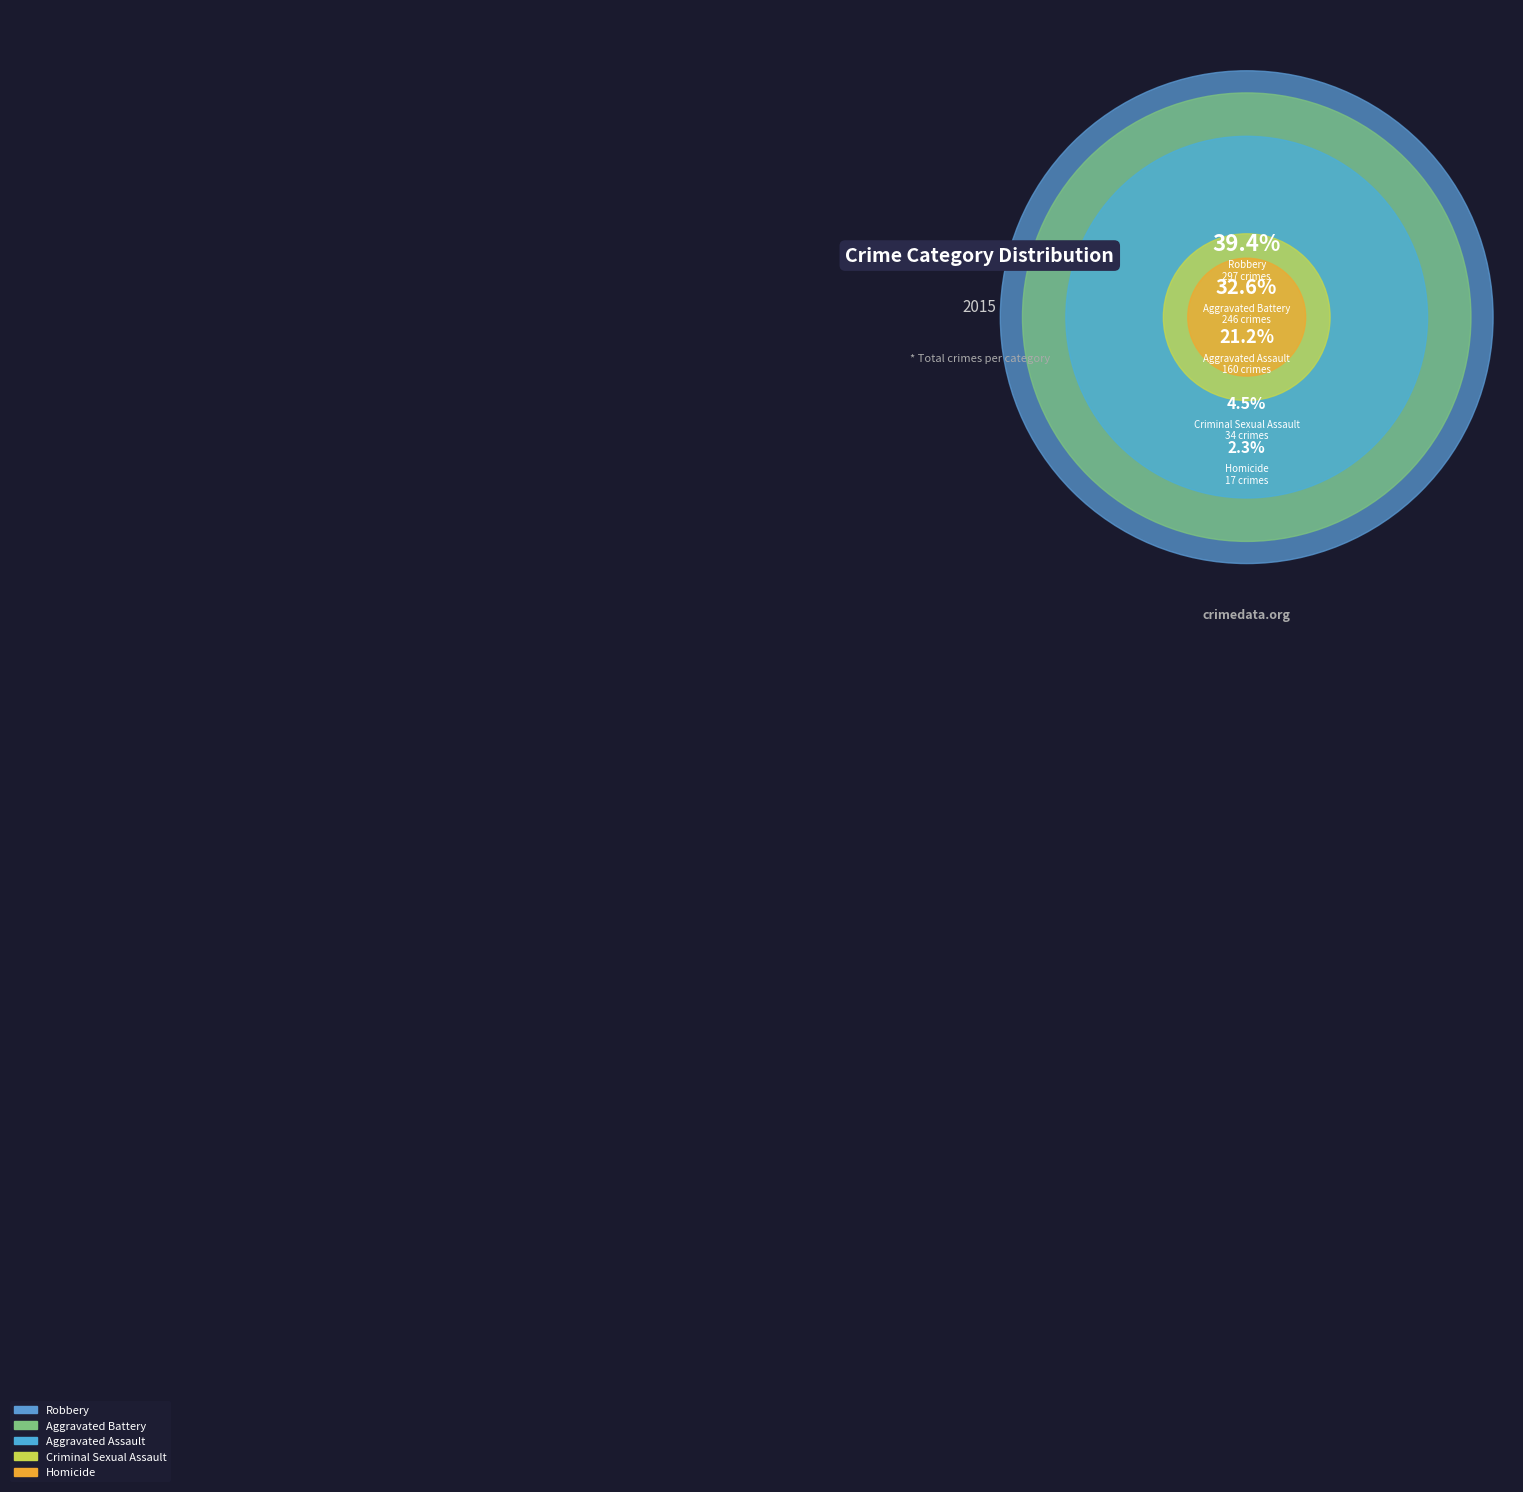

Which slice is the smallest?

Homicide